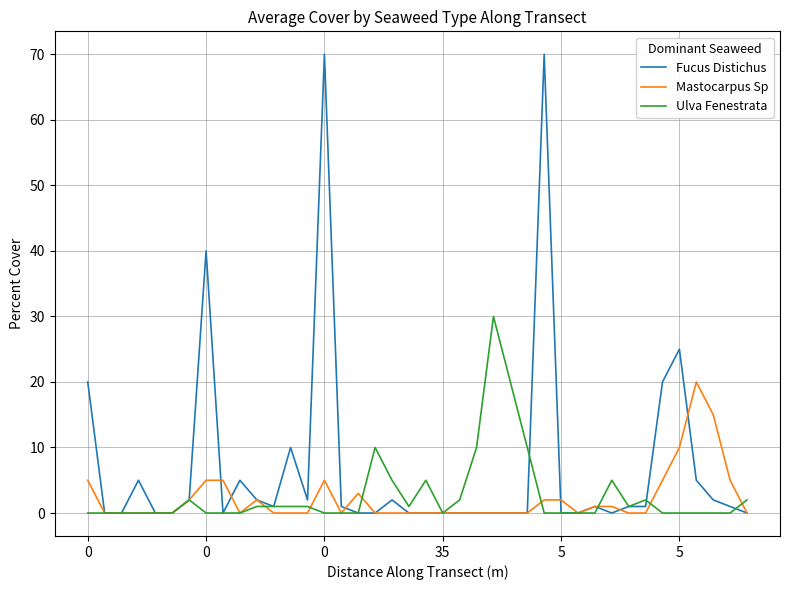

What is the sum of all Fucus Distichus values?

286